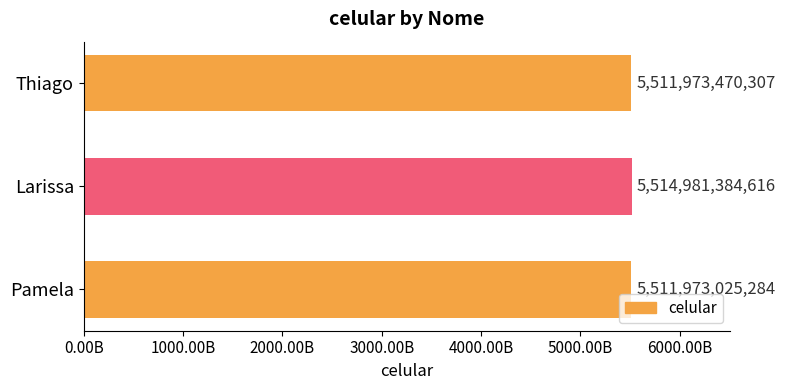

What is the difference between the second highest and minimum values?

445023